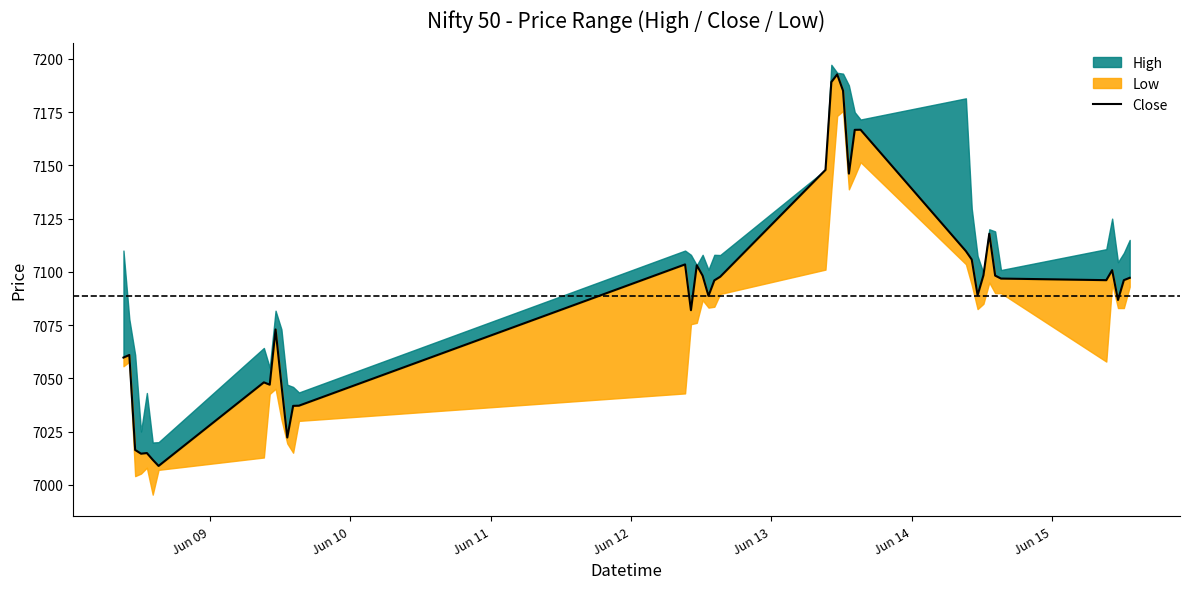

How many values exceed 7096?

21